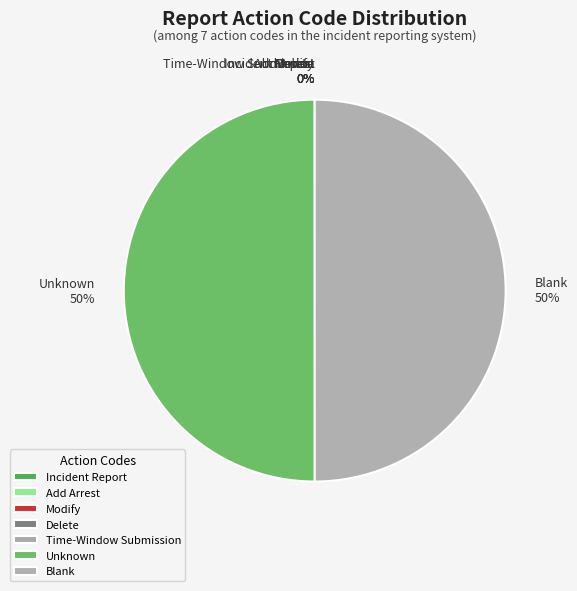

To the nearest percent, what is the average slice percentage?

14%